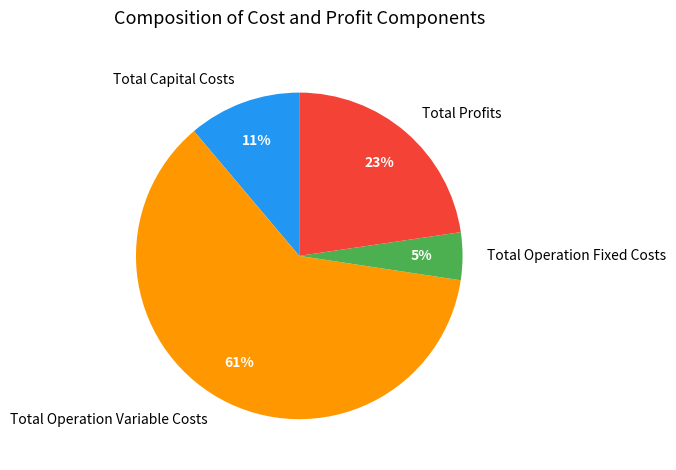

Which category has the biggest portion of the pie?

Total Operation Variable Costs